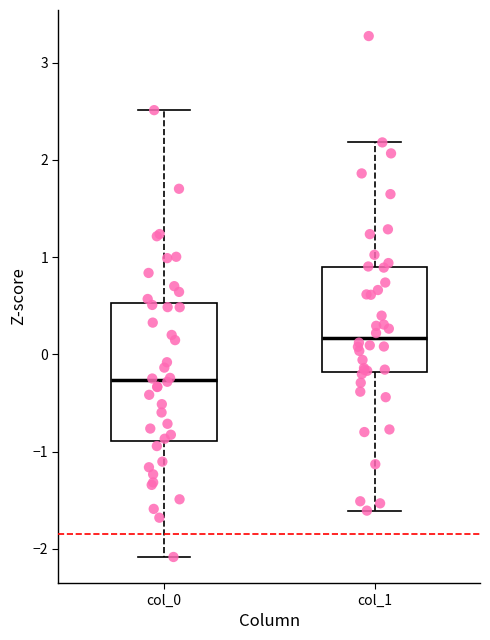

Reading left to right, transcribe this box plot: for each box, give where its median line is, the range the box spans, and where its two whiskers end, as read against the y-axis. The values are not printed on the chart, so give them approximately, as read against the axis.

col_0: median -0.3, box -0.9 to 0.5, whiskers -2.1 to 2.5
col_1: median 0.2, box -0.2 to 0.9, whiskers -1.6 to 2.2